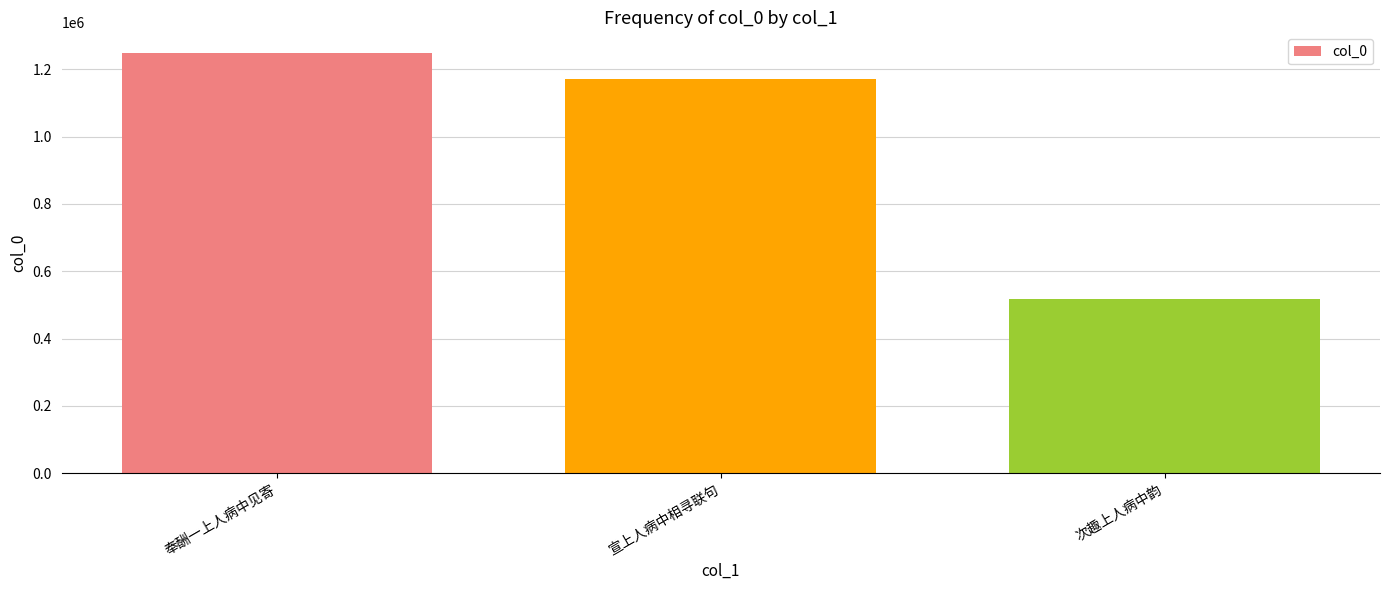

Reading left to right, what are all the values shown in this chart?

1247666	1170497	516336